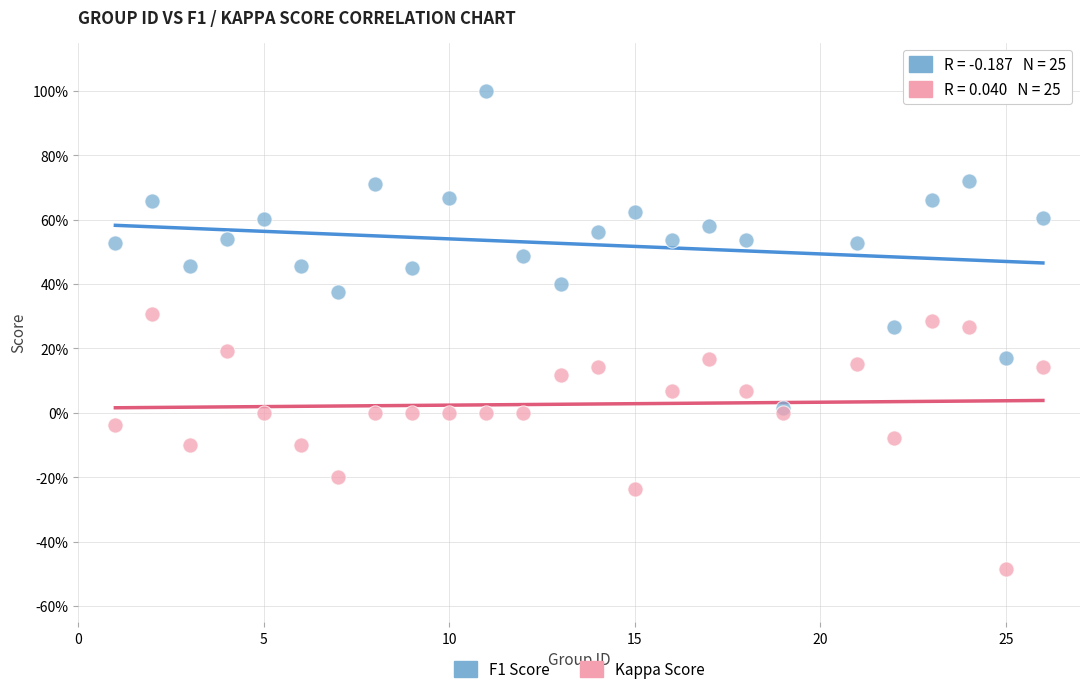

What are all the series names shown in the legend?

F1 Score, Kappa Score